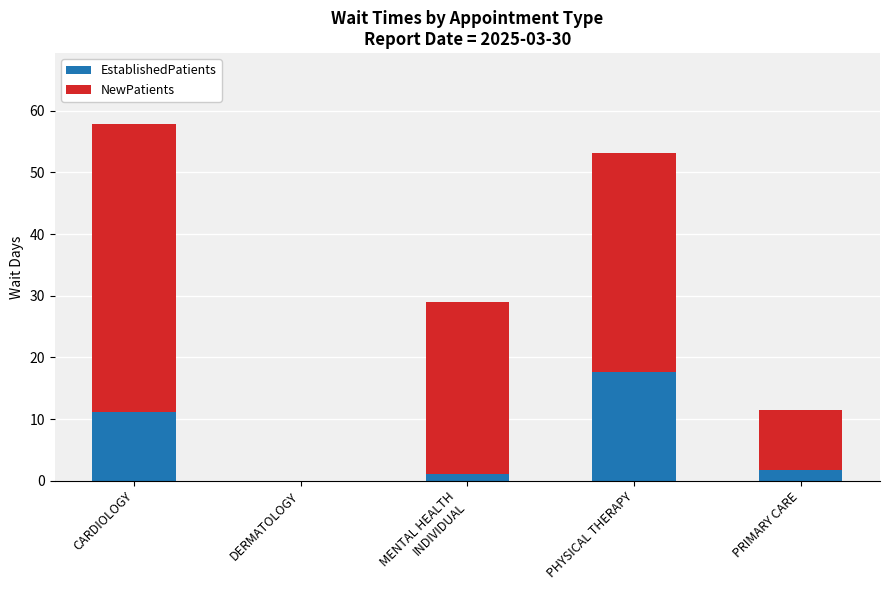

At which category is the sum across all series the highest?

CARDIOLOGY